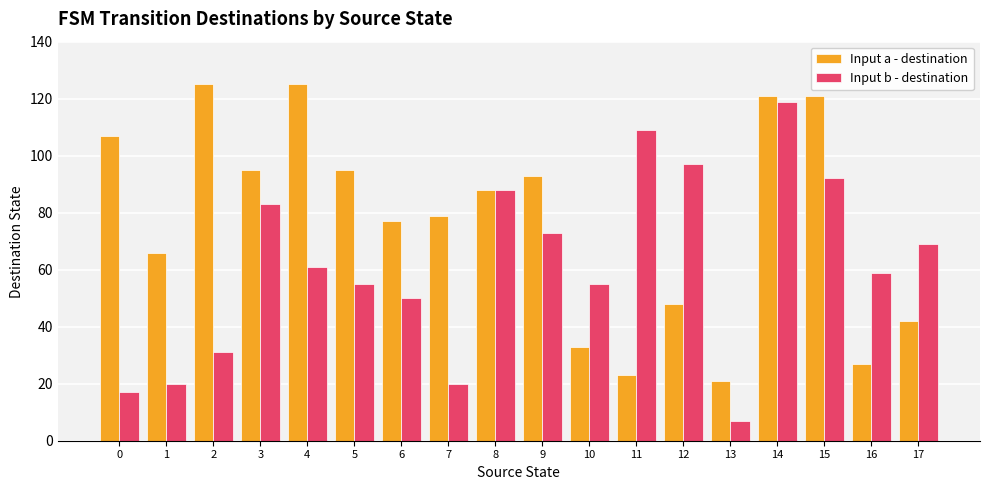

Reading right to left, extract all data points from this chart.

Input a - destination: 17=42	16=27	15=121	14=121	13=21	12=48	11=23	10=33	9=93	8=88	7=79	6=77	5=95	4=125	3=95	2=125	1=66	0=107
Input b - destination: 17=69	16=59	15=92	14=119	13=7	12=97	11=109	10=55	9=73	8=88	7=20	6=50	5=55	4=61	3=83	2=31	1=20	0=17